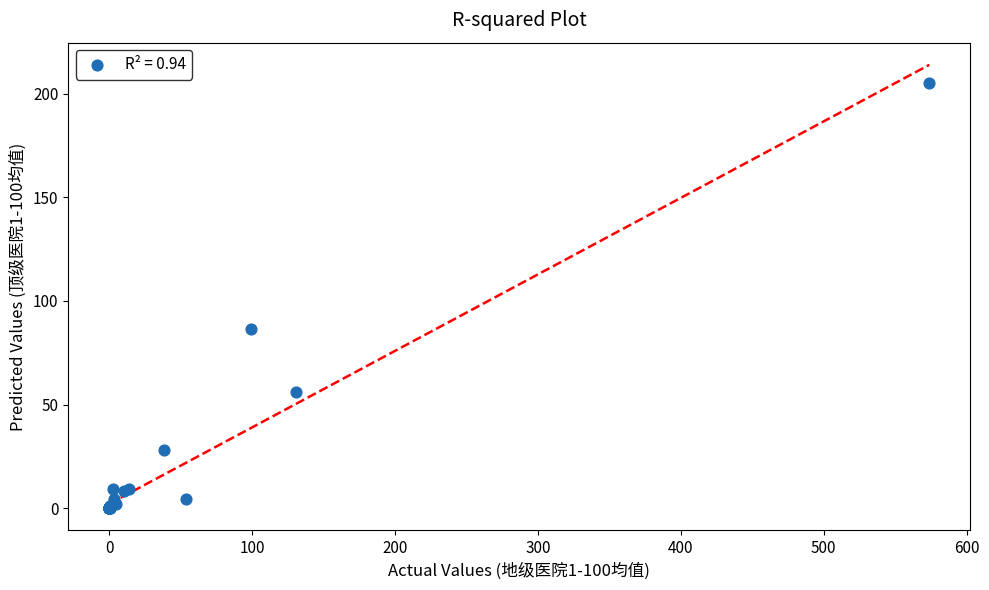

What Y value in the scatter plot is closest to 102?

86.4